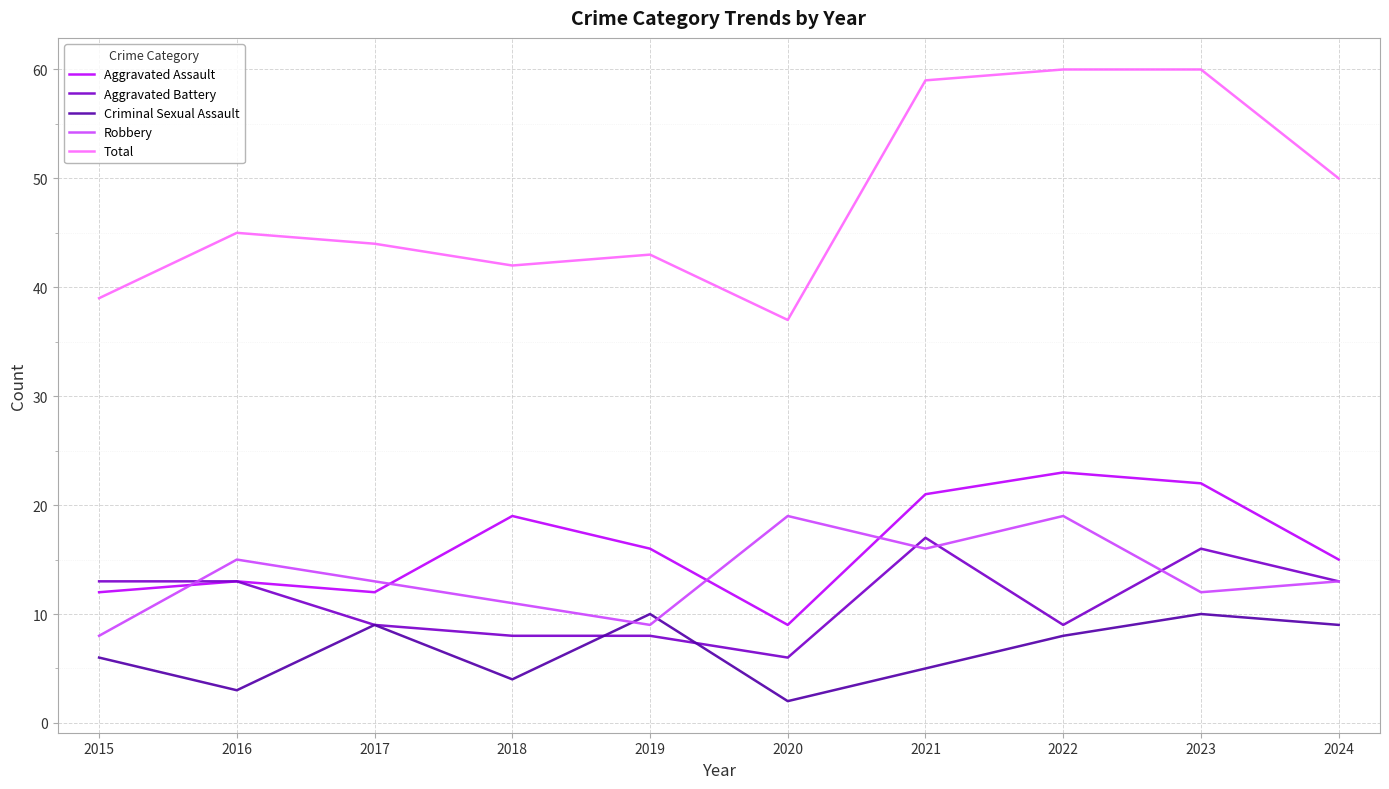

True or false: Criminal Sexual Assault has more than 2 interior local peaks.

True